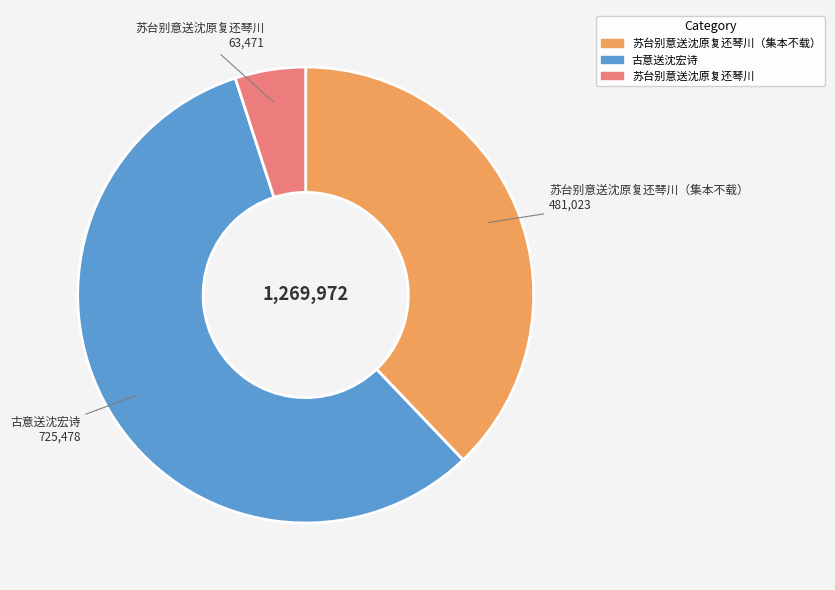

How many segments does this pie chart have?

3